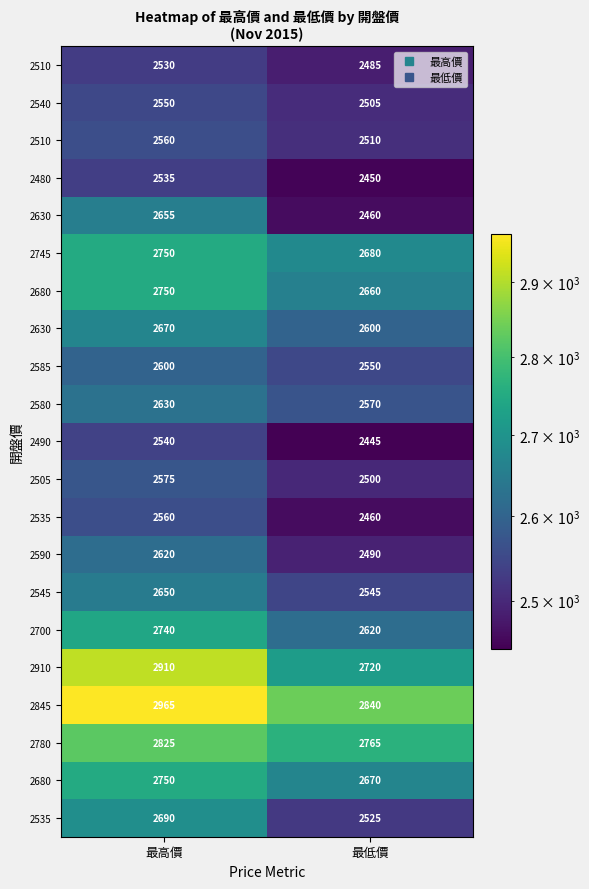

What is the total value across all series at 最低價?

54050